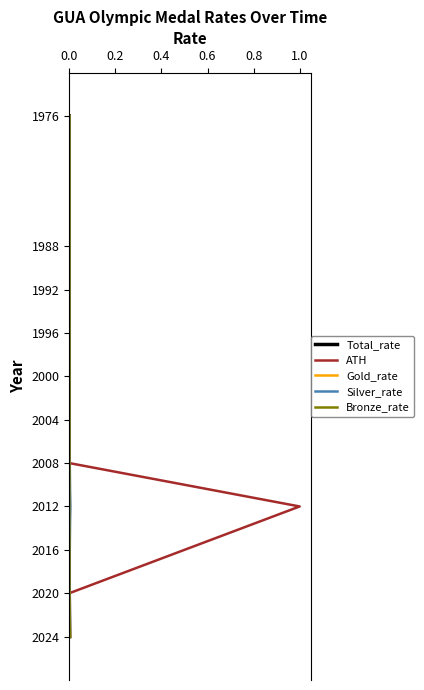

Does the chart have visible grid lines?

No